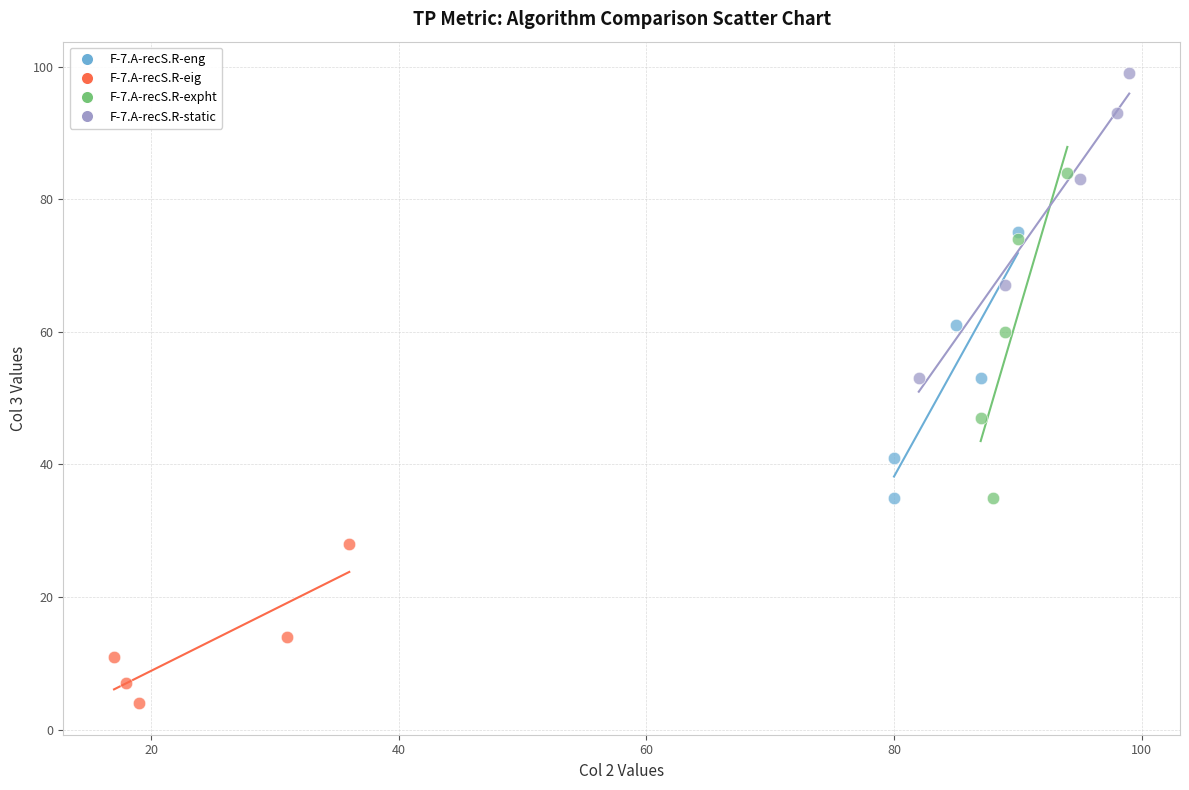

Which series contains the lowest Y value?

F-7.A-recS.R-eig